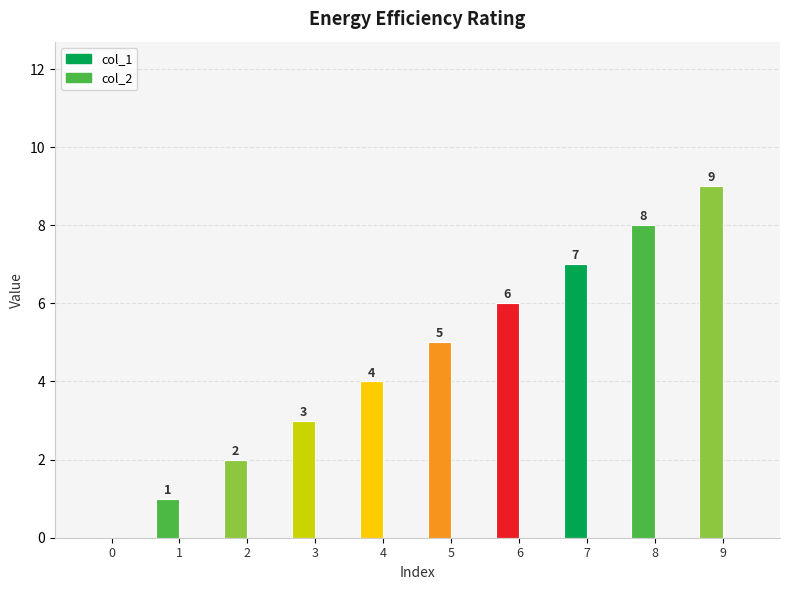

What is the total value across all series at 4?

4